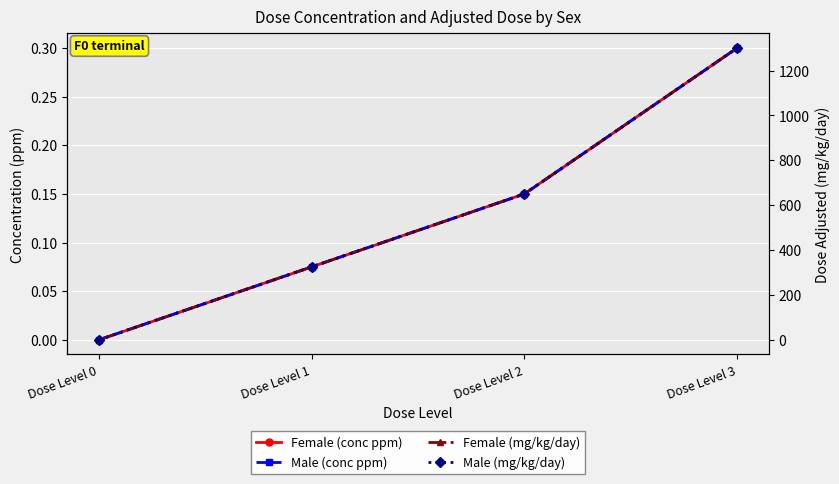

How many categories are shown in the chart?

4